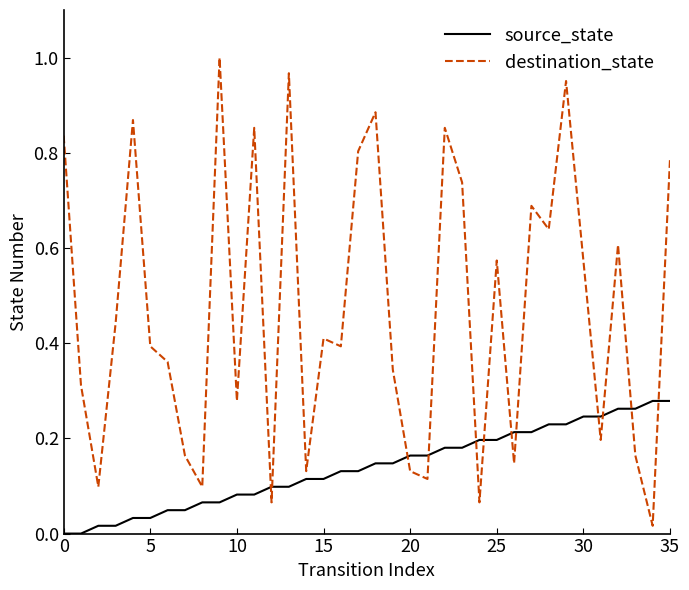

Which series has the largest range (max minus min)?

destination_state